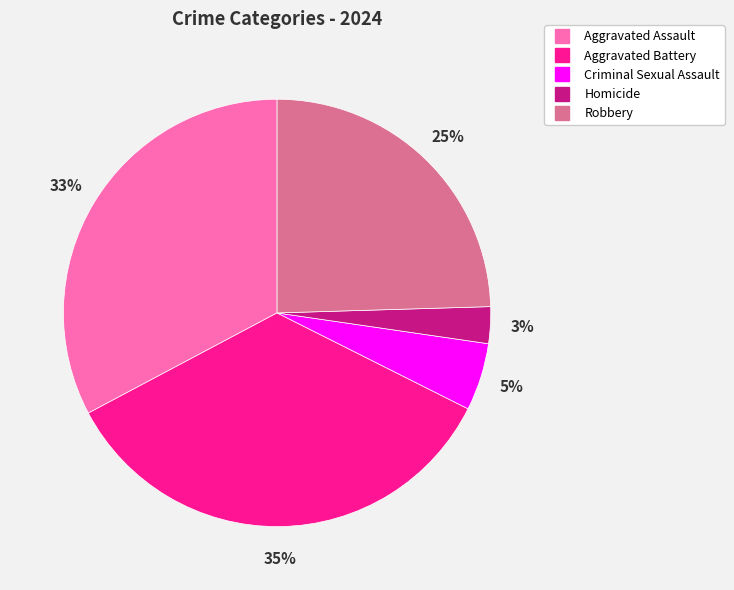

Combined, do Aggravated Battery and Homicide account for over 50%?

No